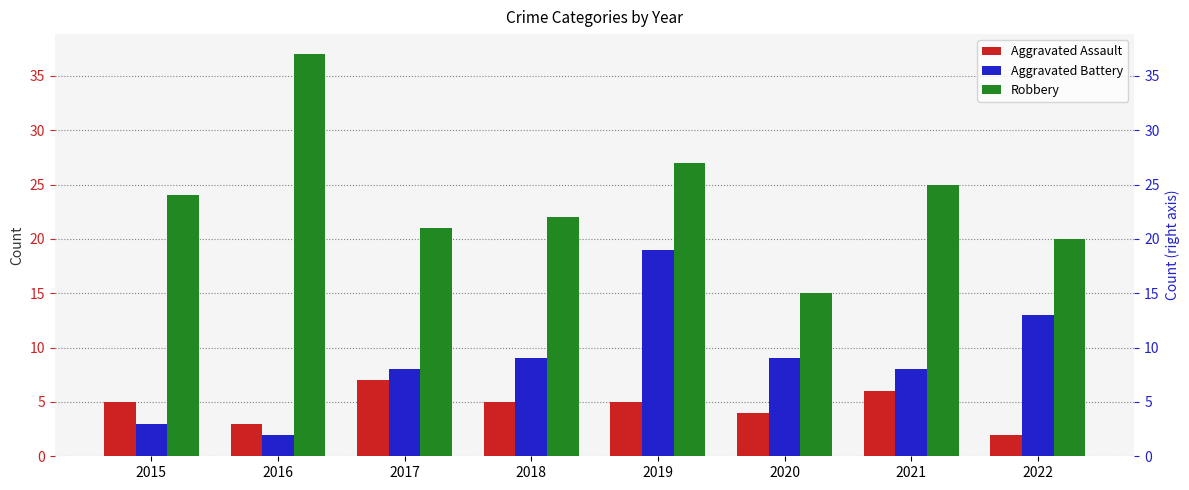

What is the difference between the maximum and minimum values in the Aggravated Assault series?

5